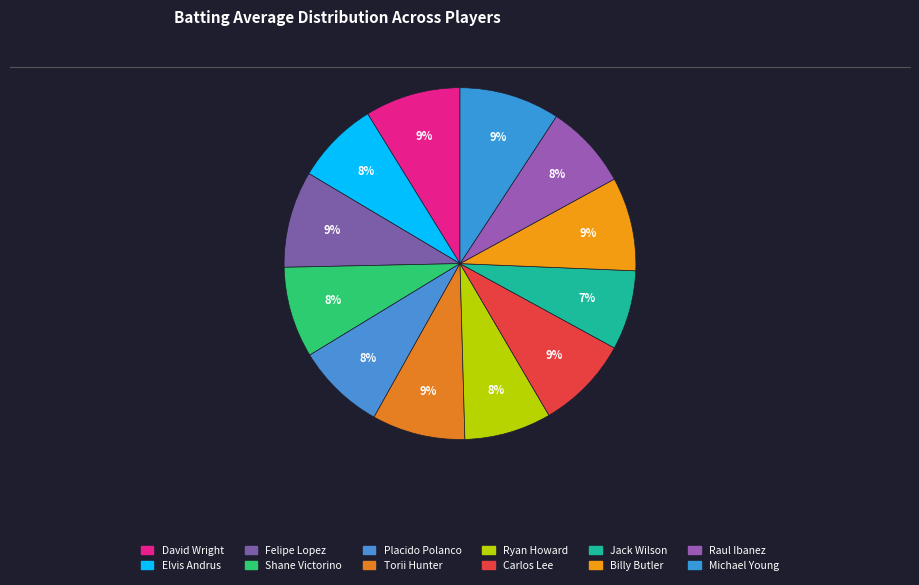

Rank the categories by value from highest to lowest.

Michael Young, Felipe Lopez, David Wright, Billy Butler, Carlos Lee, Torii Hunter, Shane Victorino, Placido Polanco, Ryan Howard, Raul Ibanez, Elvis Andrus, Jack Wilson